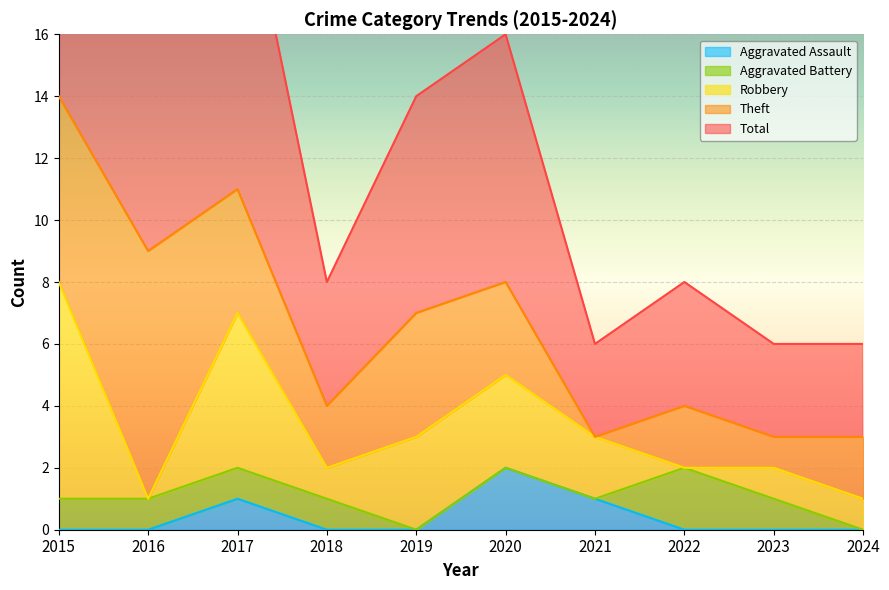

At which label does Aggravated Assault reach its peak?

2020